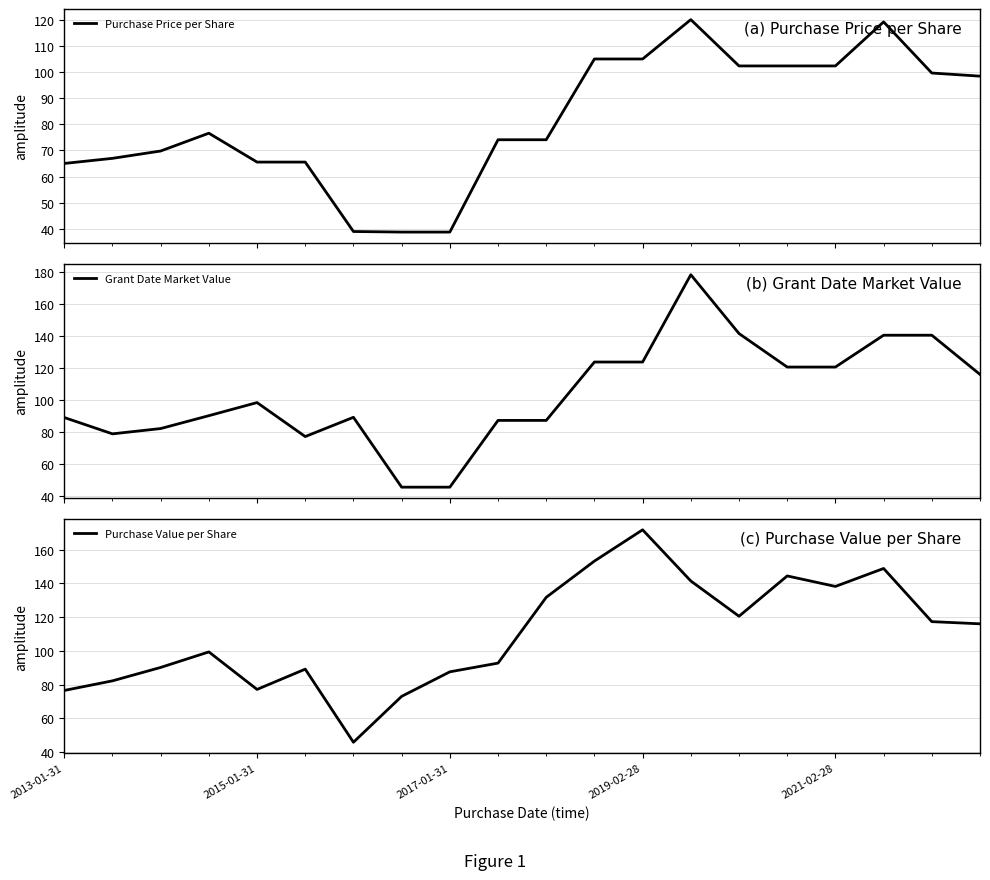

What is the value of the Purchase Value per Share point at the 20th from the left?

116.0